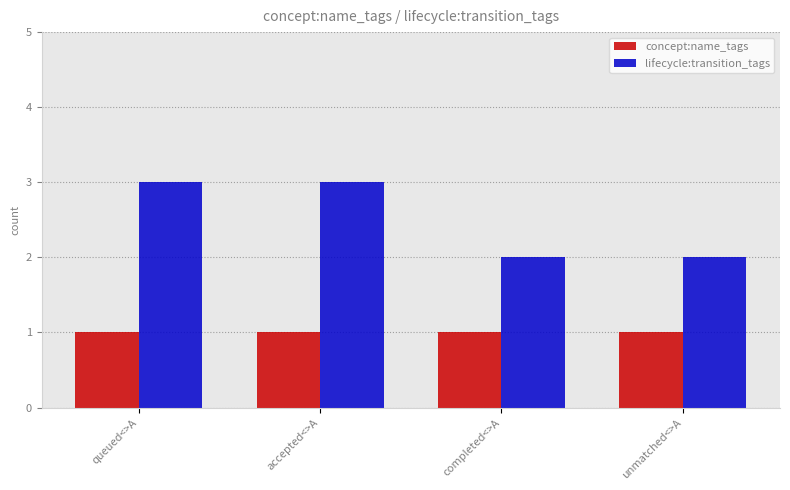

What is the spread (max minus min) of values at queued<>A?

2